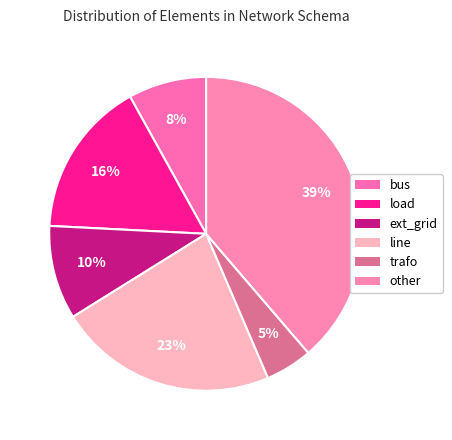

Does other account for over 50% of the chart?

No